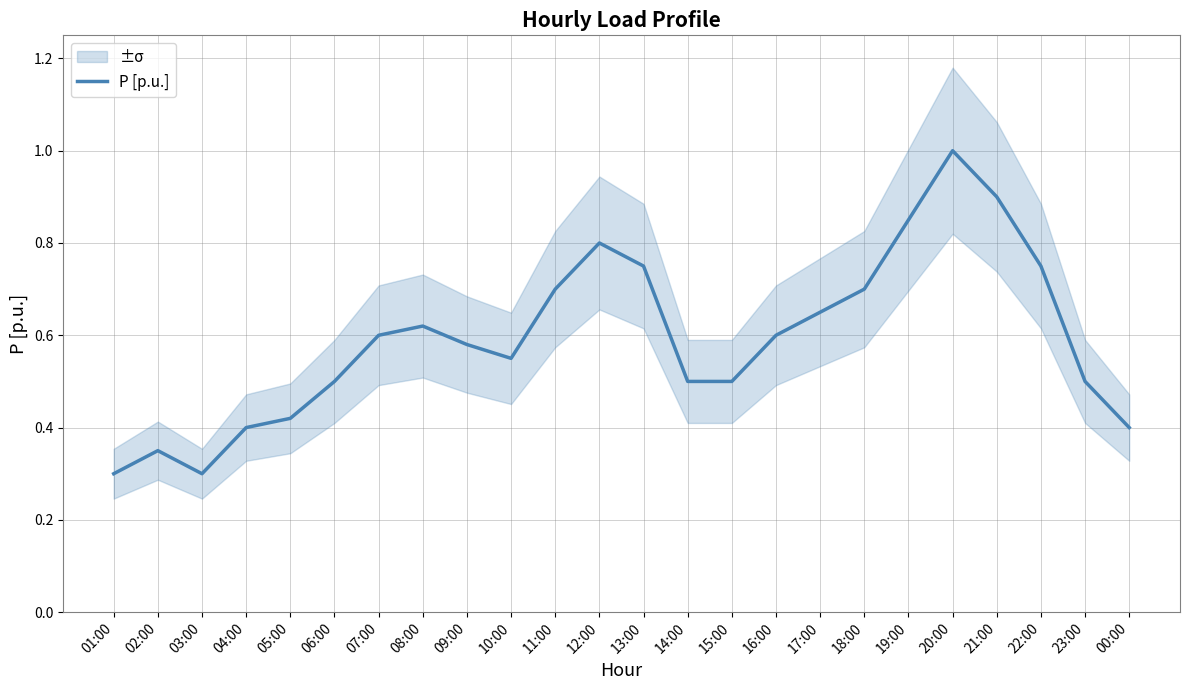

How many lines are shown in the chart?

1